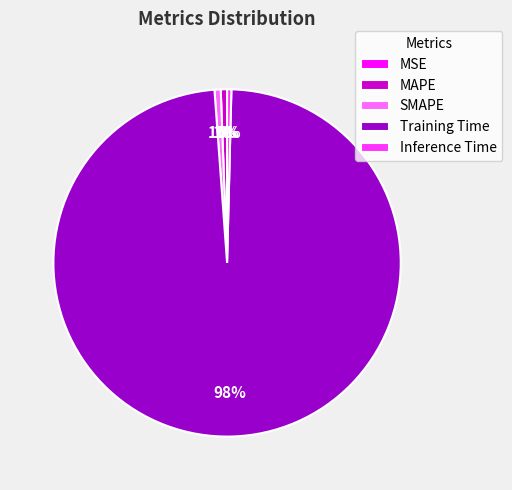

To the nearest percent, what is the difference between the largest and smallest slice percentages?

98%